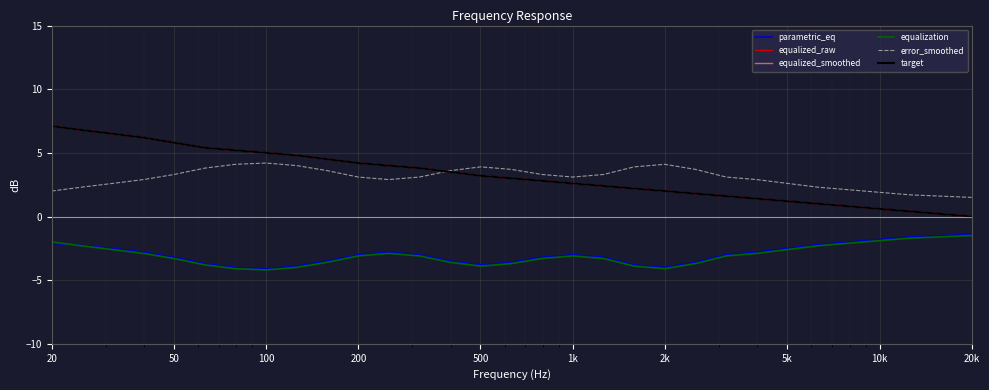

True or false: parametric_eq and equalized_smoothed cross at least once.

False